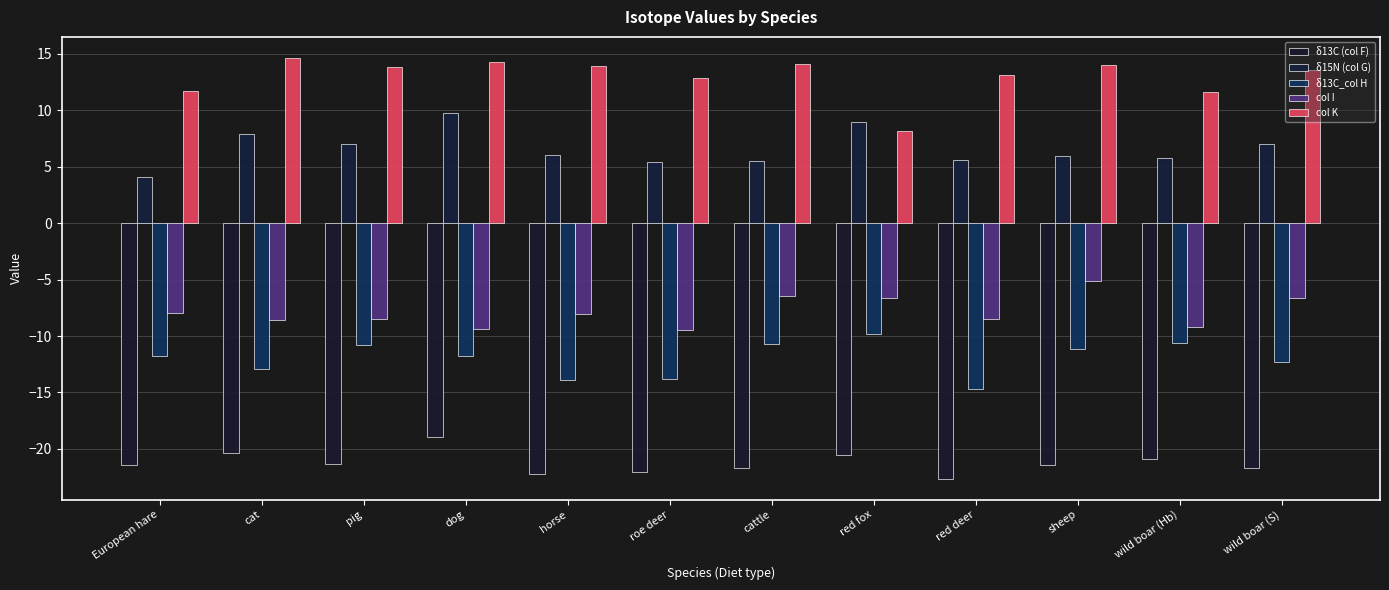

Which has a higher value, red fox or sheep?

red fox